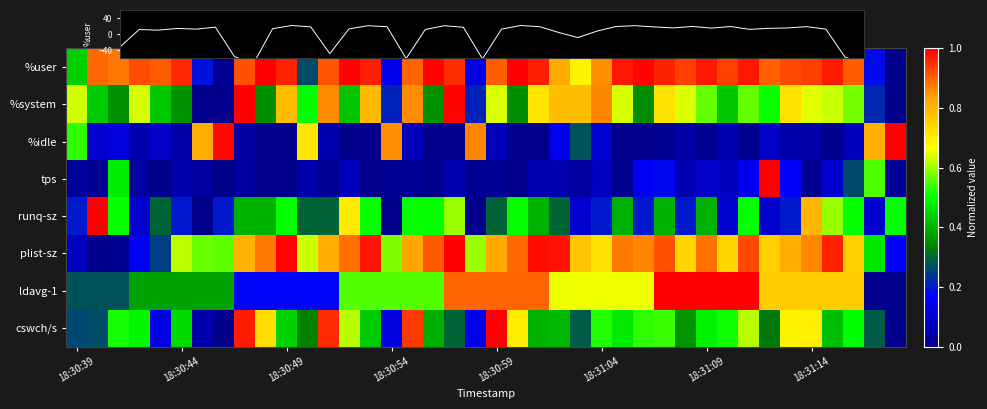

How many values in the cswch/s series exceed 0?

39